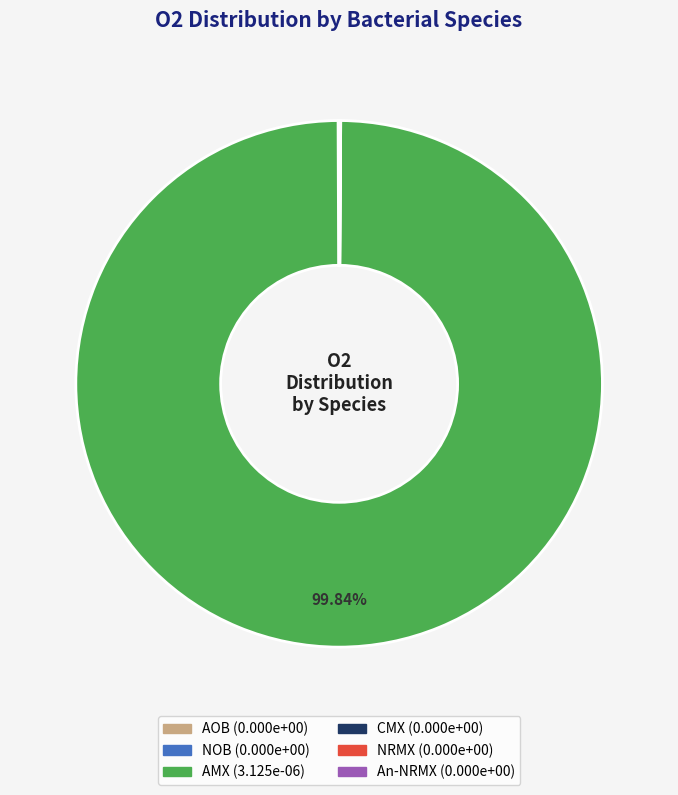

What percentage is the AMX slice, to the nearest percent?

100%